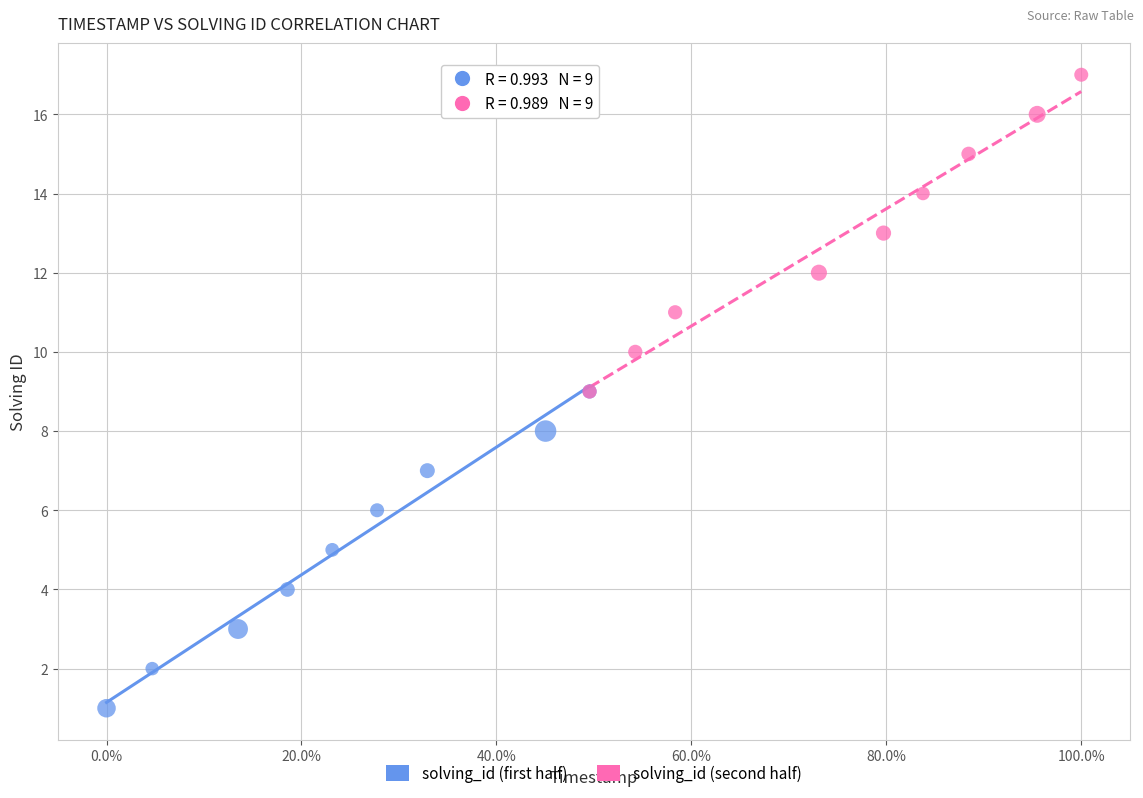

Which series reaches the minimum Y coordinate?

solving_id (first half)